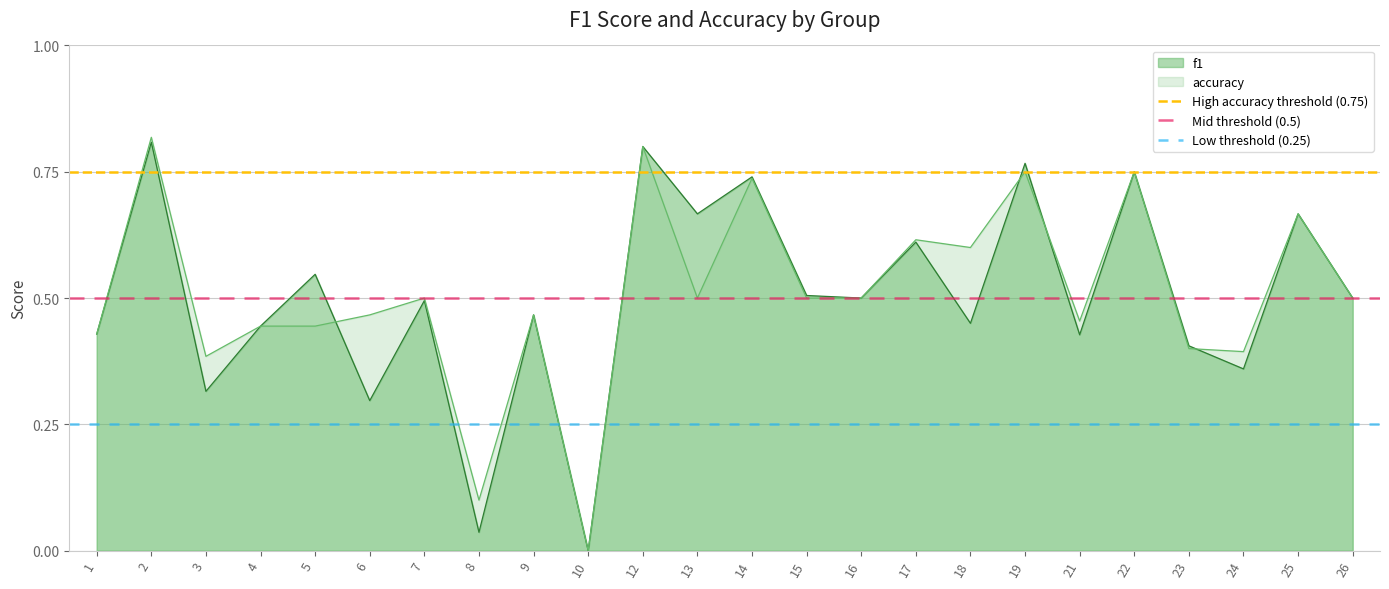

Read the Mid threshold (0.5) value at 1.

0.5